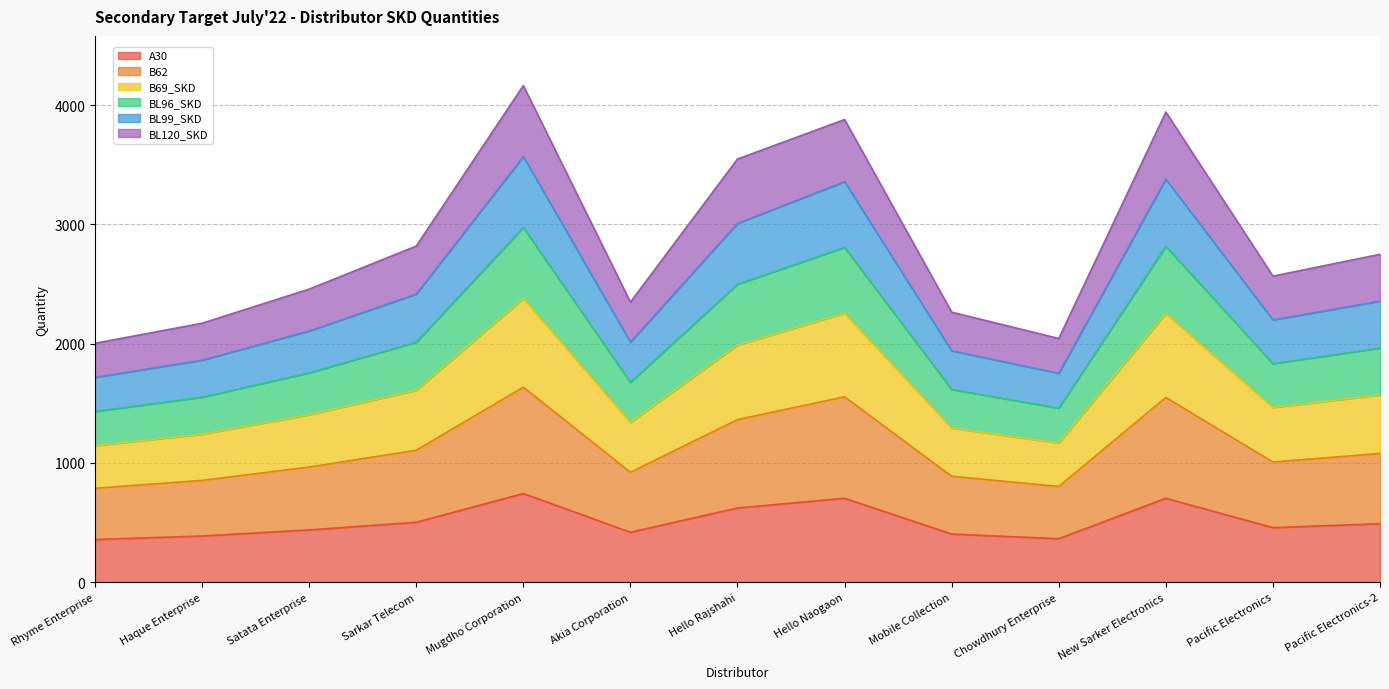

Rank the categories by BL120_SKD value from highest to lowest.

Mugdho Corporation, Hello Naogaon, New Sarker Electronics, Hello Rajshahi, Sarkar Telecom, Pacific Electronics-2, Pacific Electronics, Satata Enterprise, Akia Corporation, Mobile Collection, Haque Enterprise, Chowdhury Enterprise, Rhyme Enterprise